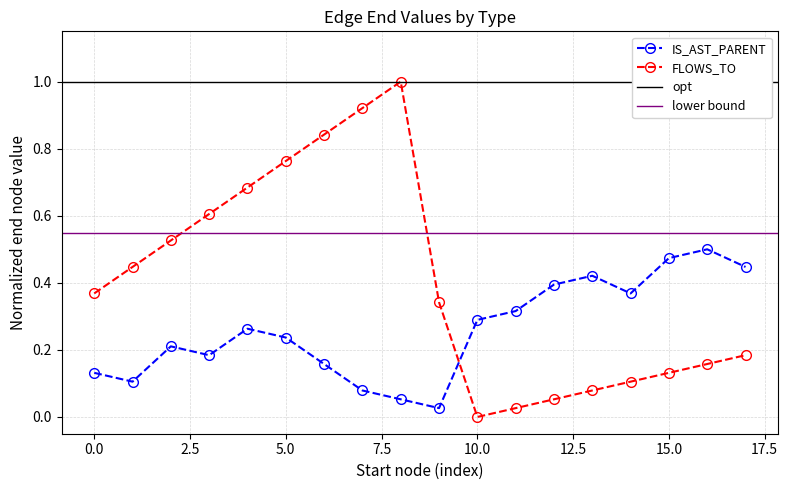

How many interior local peaks does the IS_AST_PARENT series have?

4